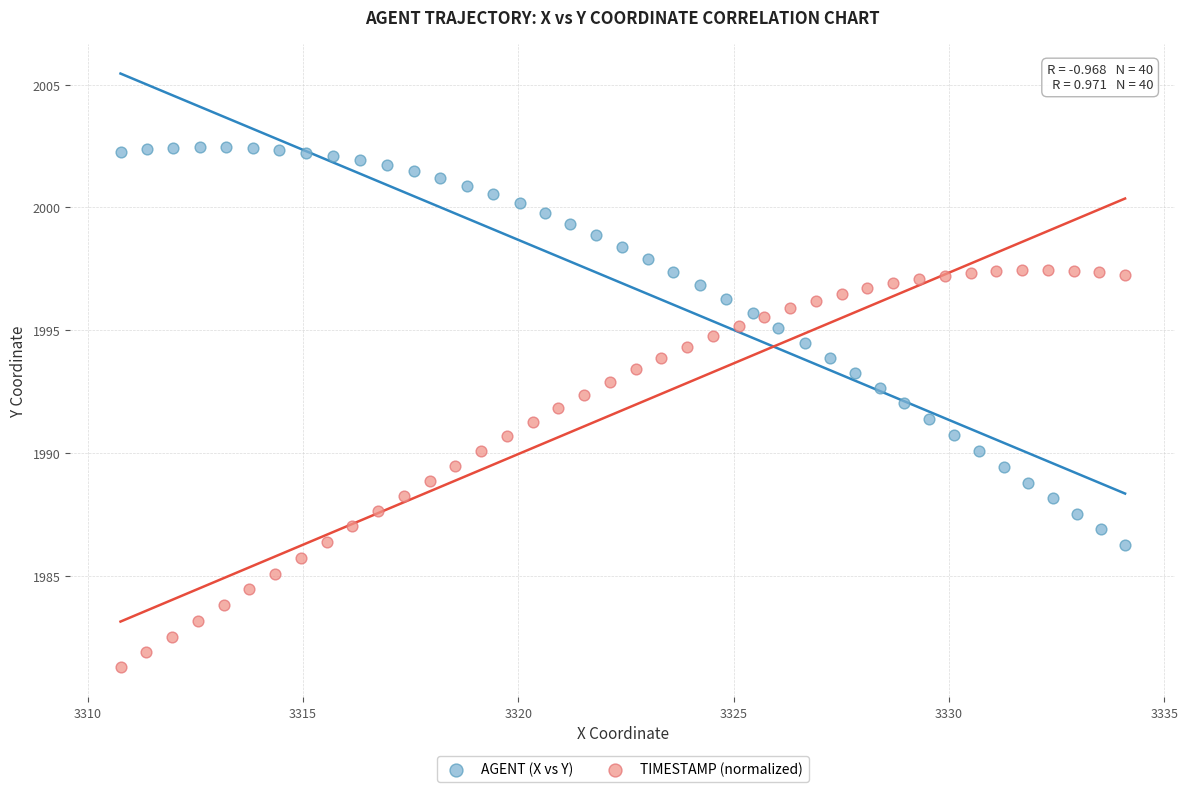

Which series reaches the minimum Y coordinate?

TIMESTAMP (normalized)